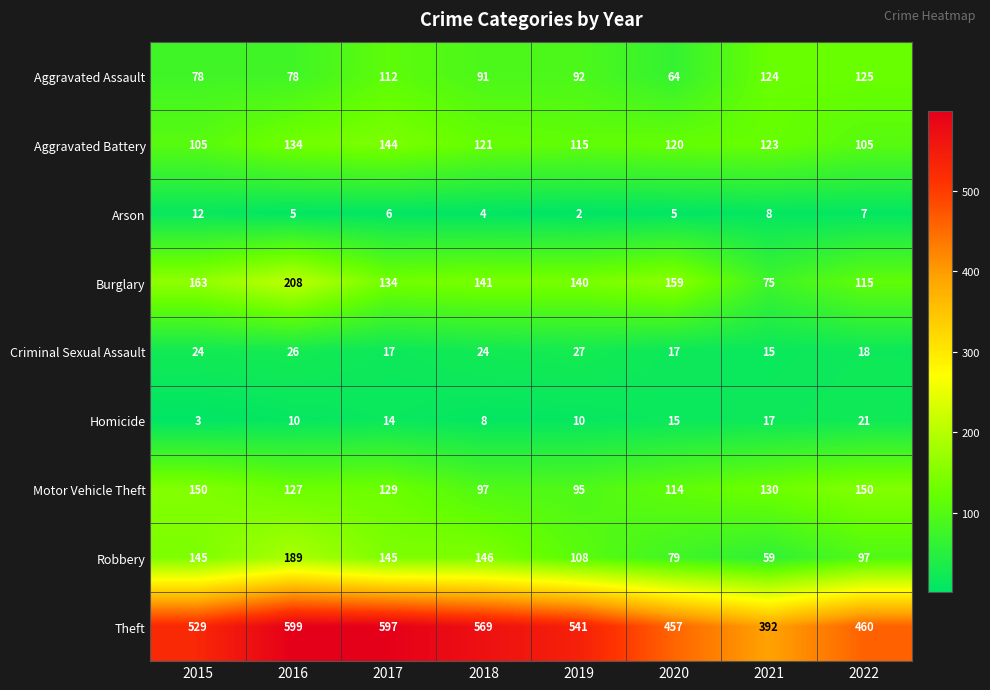

The value of Aggravated Assault at 2015 is 78. True or false?

True